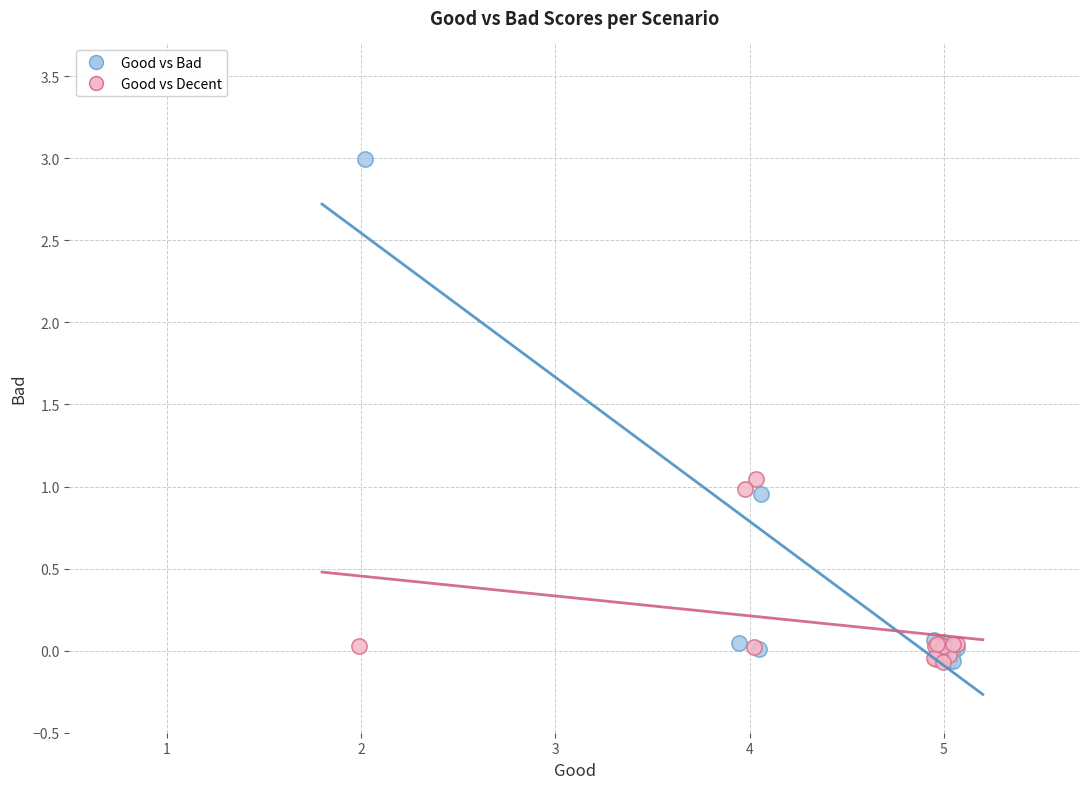

Which series contains the highest Y value?

Good vs Bad